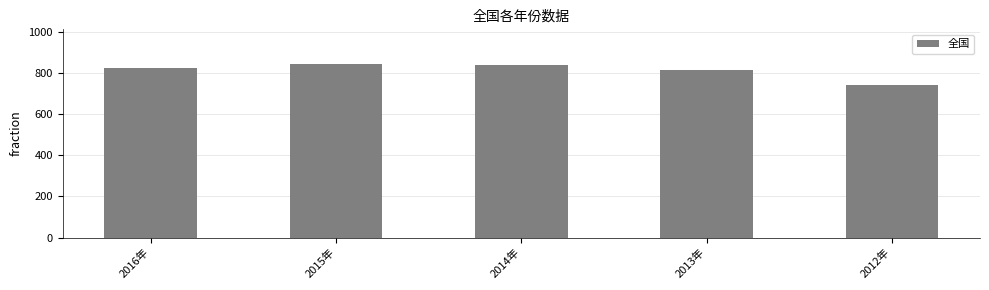

What position from the left is 2013年?

4